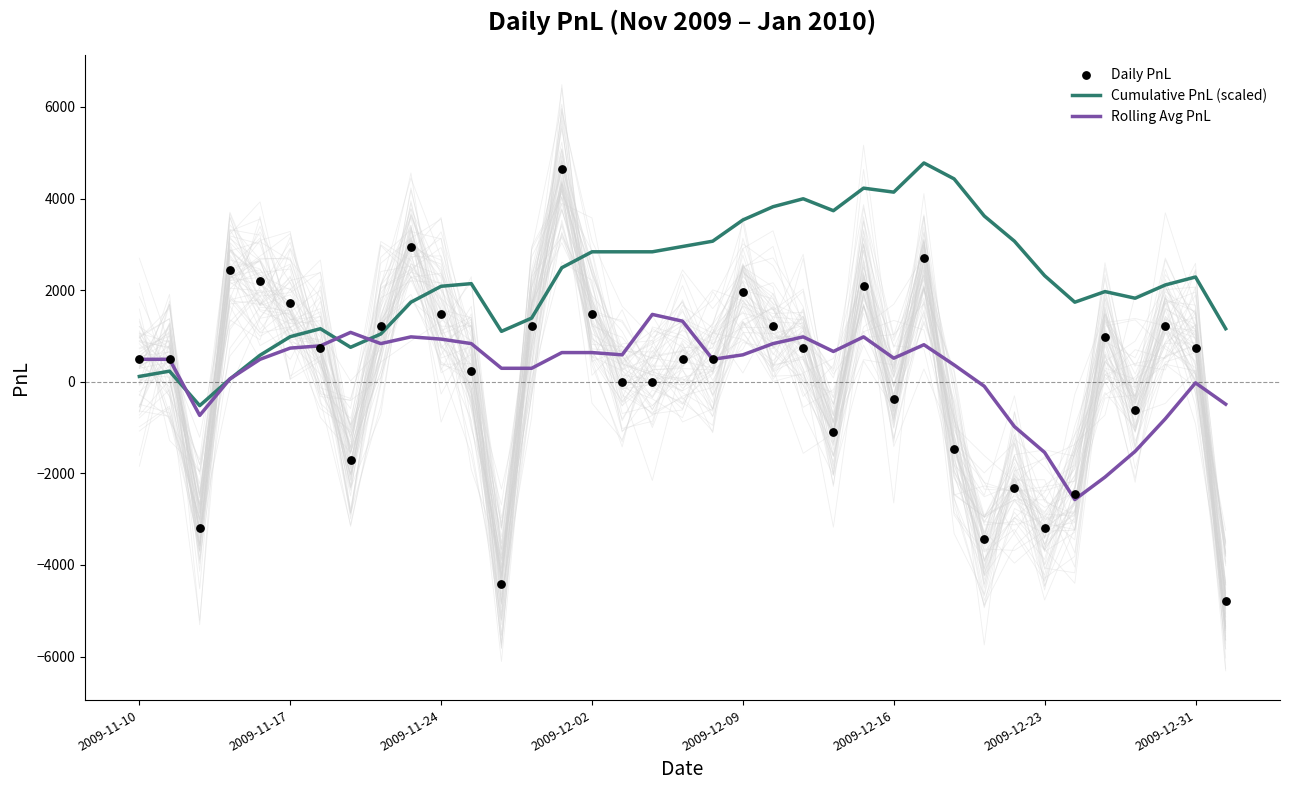

At how many categories does at least one series exceed 1577?

28